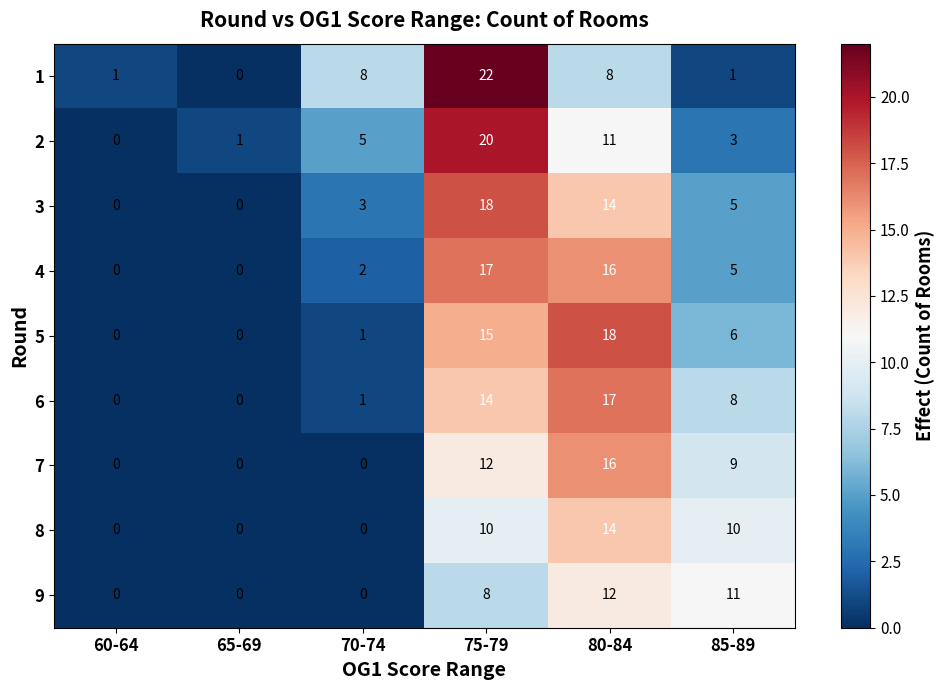

How many distinct data groups are displayed?

9